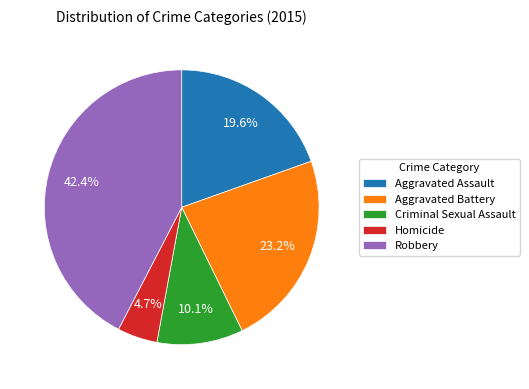

True or false: Criminal Sexual Assault accounts for 1% of the total.

False